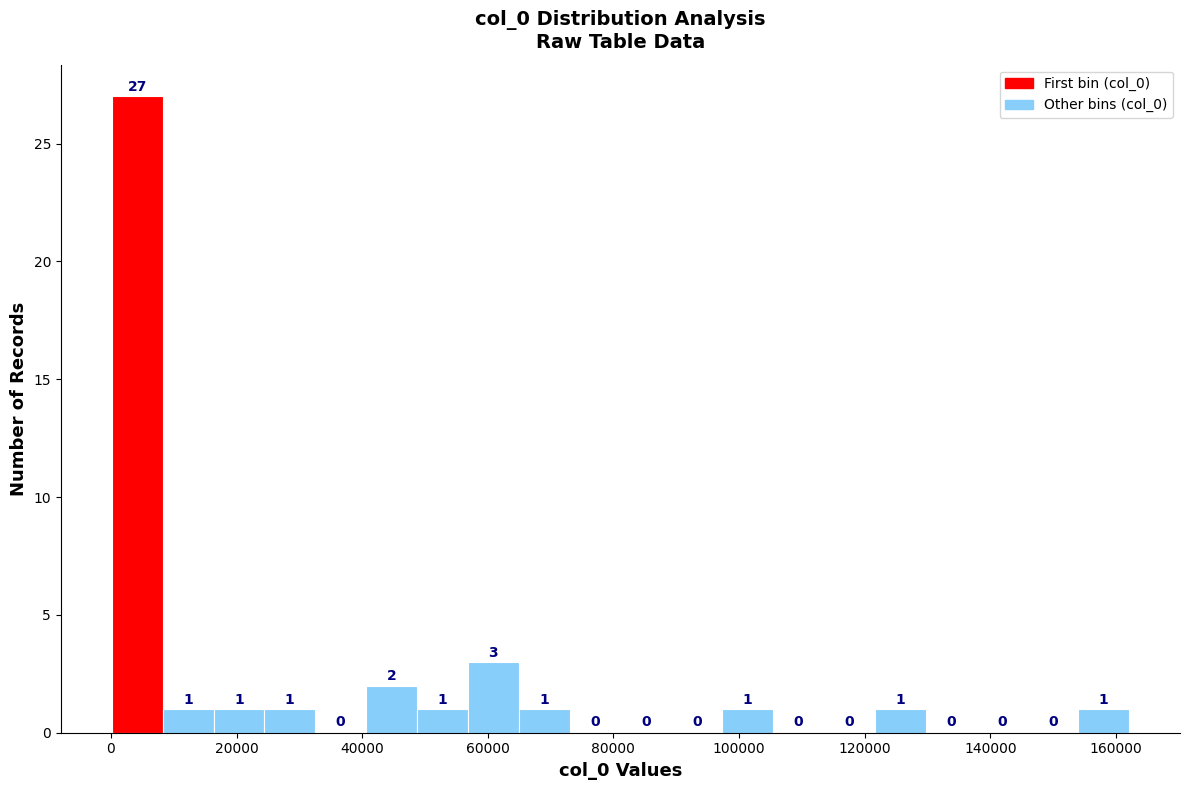

What is the height of the bar covering 0 to 8000 on the x-axis? The bar edges are not printed on the chart, so give them approximately, as read against the axis.

27